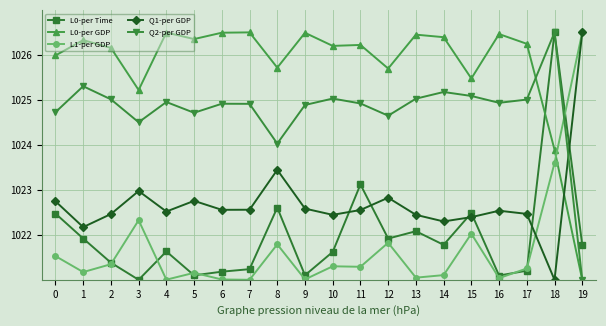

At which category is the sum across all series the highest?

18